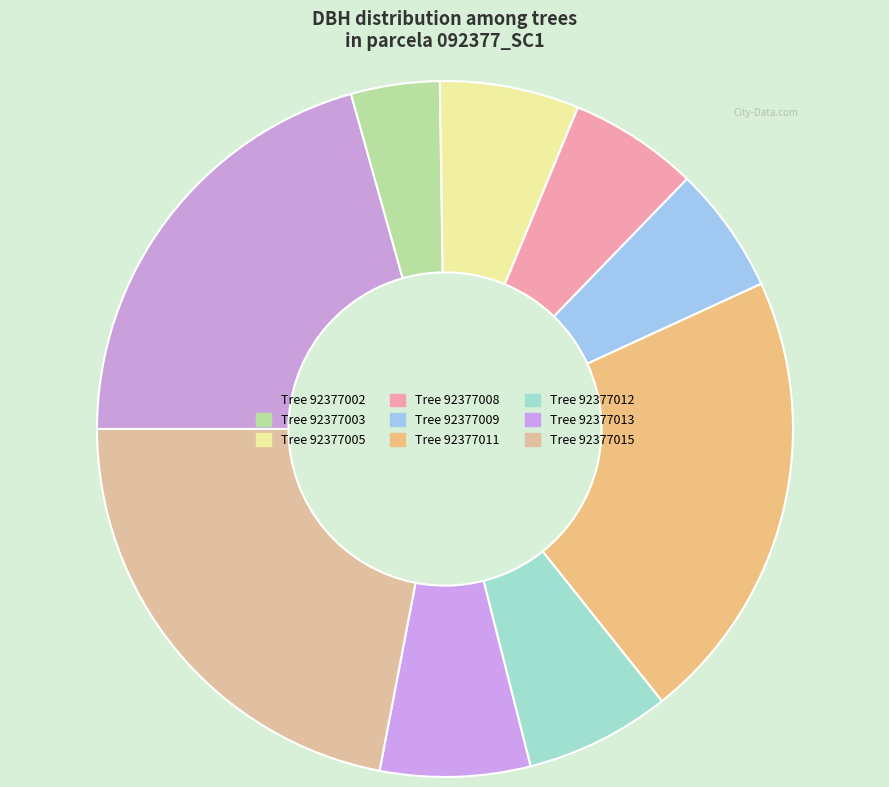

Rank the categories by value from highest to lowest.

92377015, 92377011, 92377002, 92377013, 92377012, 92377005, 92377008, 92377009, 92377003